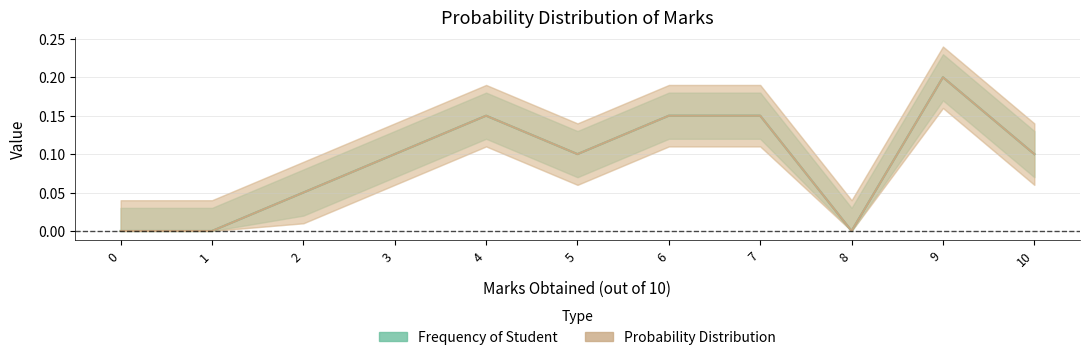

Is the value of Frequency of Student at 9 greater than the value of Probability Distribution at 8?

Yes